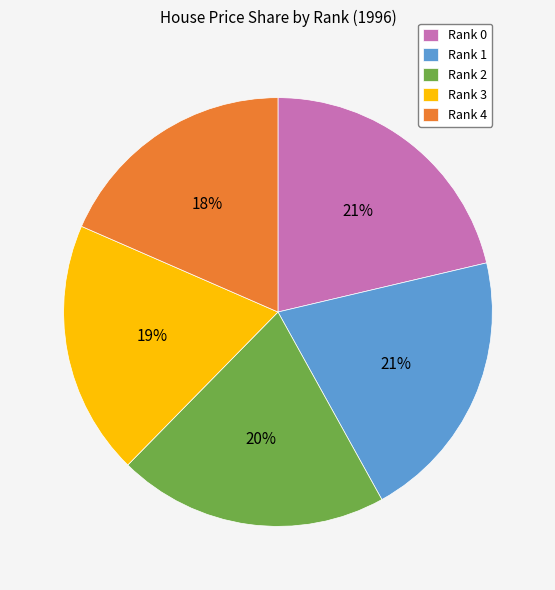

To the nearest percent, what portion does Rank 3 represent?

19%